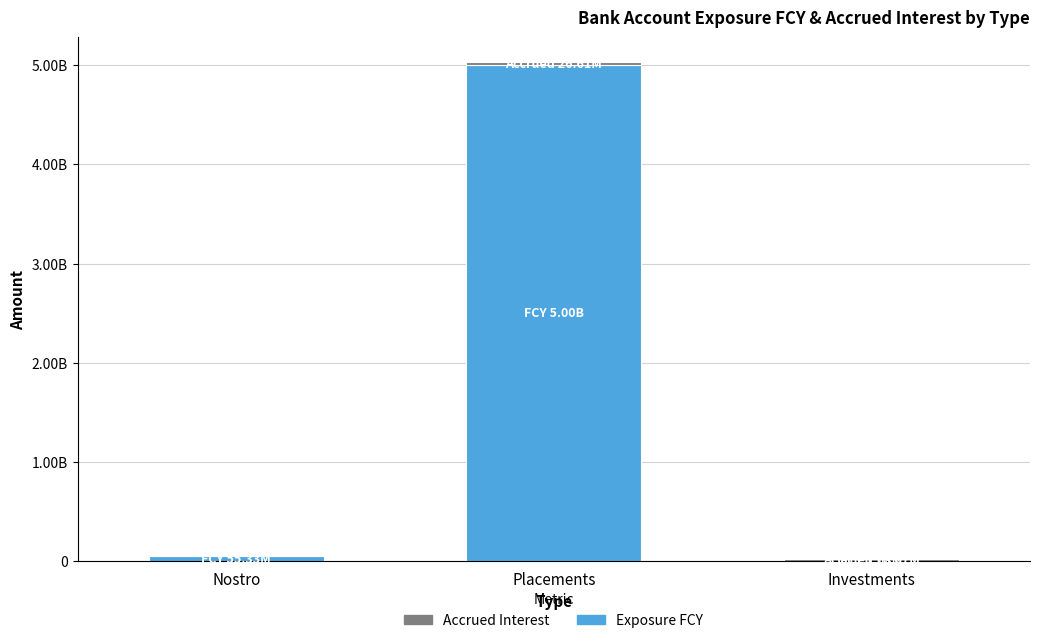

Which category has the lowest value in the Exposure FCY series?

Investments